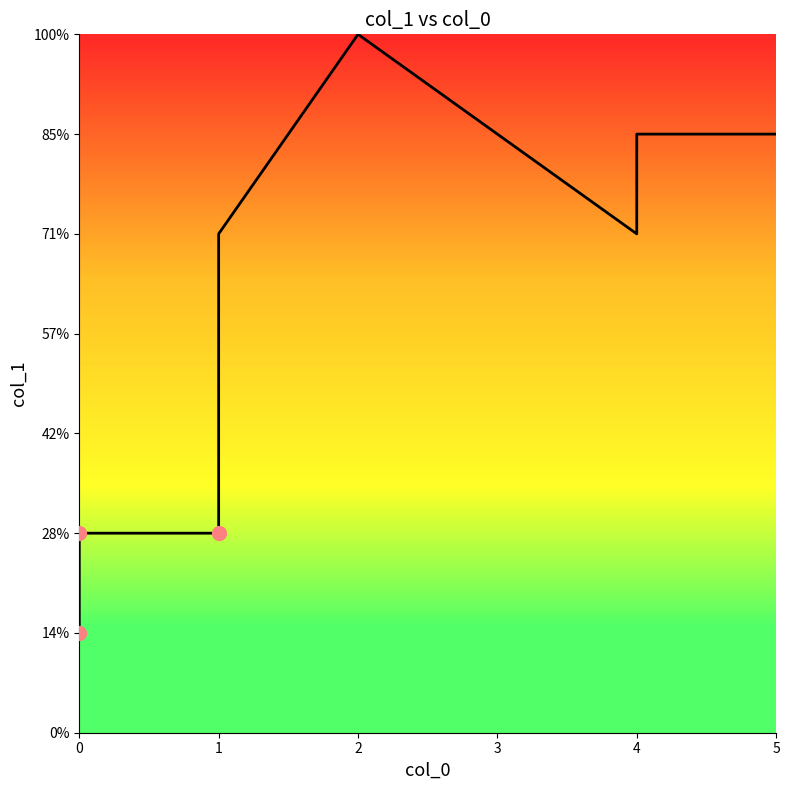

What is the difference between the second highest and minimum values?

5